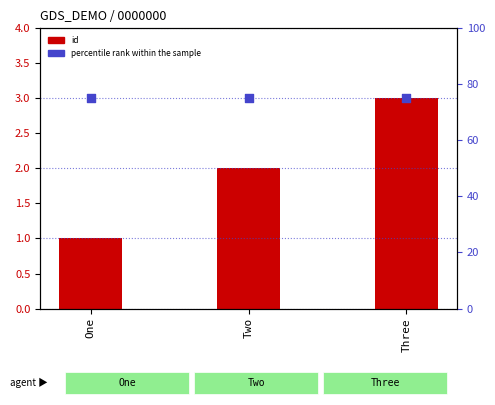

Is the value of percentile rank within the sample at Three greater than the value of id at Two?

Yes